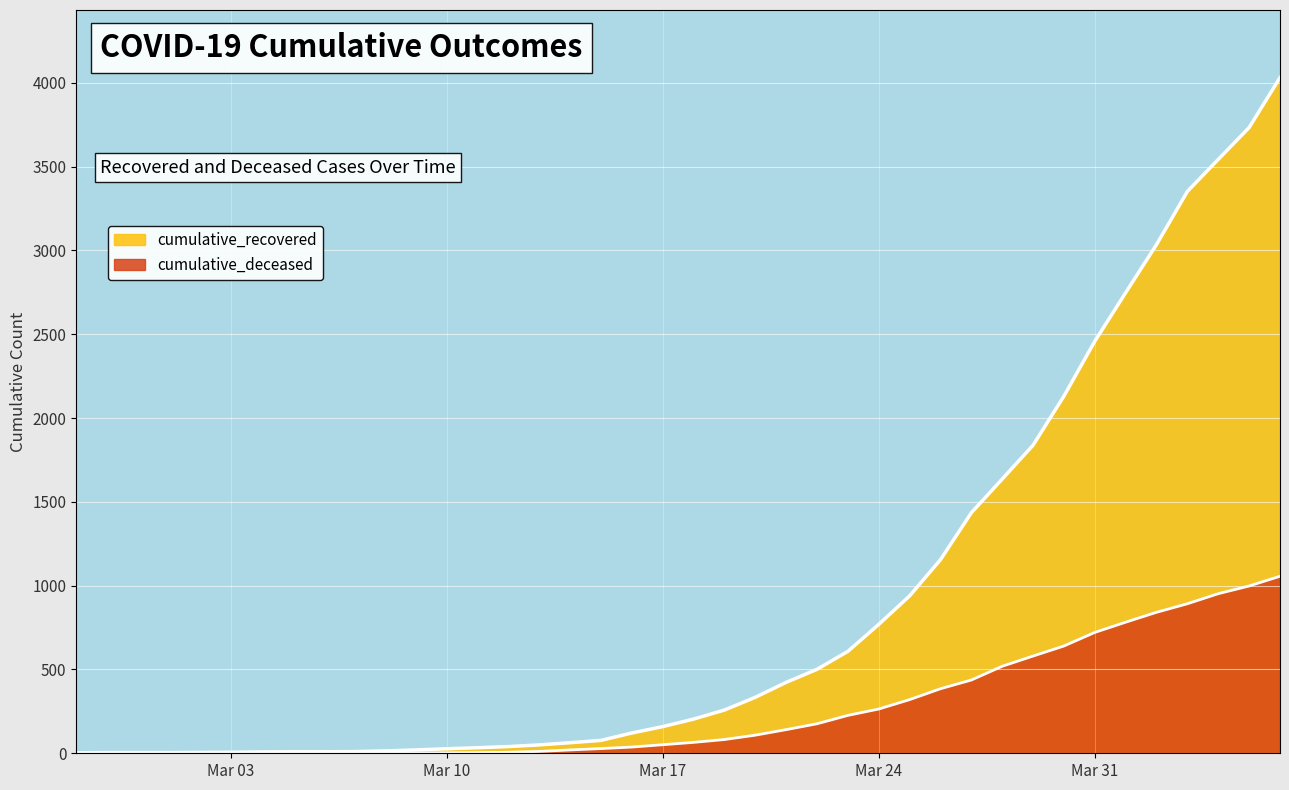

Rank the categories by cumulative_recovered value from lowest to highest.

2020-02-27, 2020-02-28, 2020-02-29, 2020-03-01, 2020-03-02, 2020-03-03, 2020-03-04, 2020-03-05, 2020-03-06, 2020-03-07, 2020-03-08, 2020-03-09, 2020-03-10, 2020-03-11, 2020-03-12, 2020-03-13, 2020-03-14, 2020-03-15, 2020-03-16, 2020-03-17, 2020-03-18, 2020-03-19, 2020-03-20, 2020-03-21, 2020-03-22, 2020-03-23, 2020-03-24, 2020-03-25, 2020-03-26, 2020-03-27, 2020-03-28, 2020-03-29, 2020-03-30, 2020-03-31, 2020-04-01, 2020-04-02, 2020-04-03, 2020-04-04, 2020-04-05, 2020-04-06